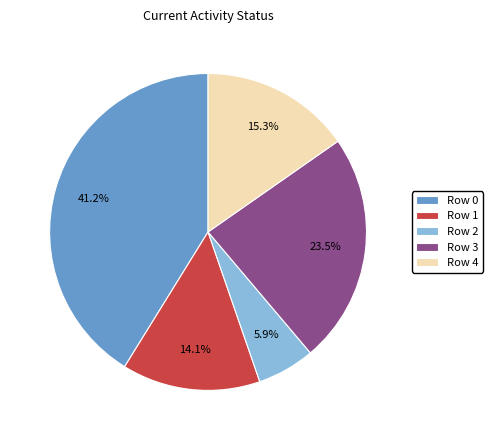

True or false: Row 0 accounts for 36% of the total.

False